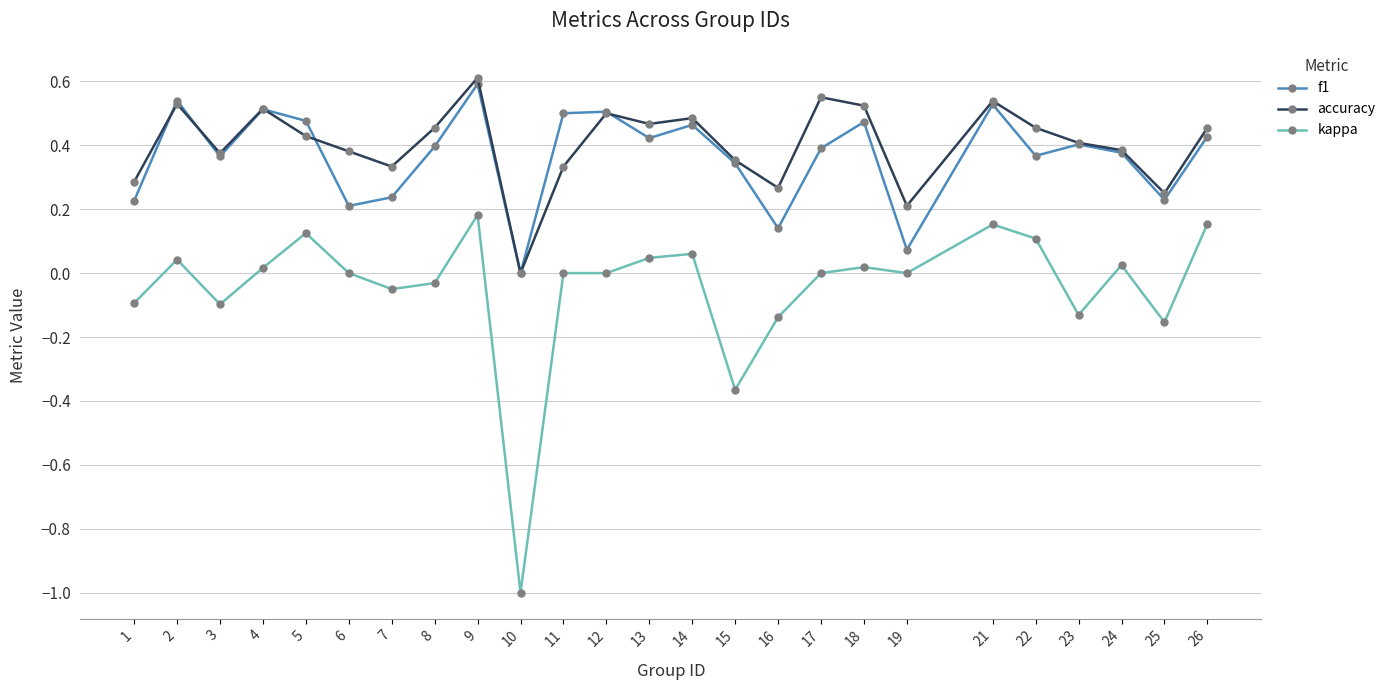

At which category is the sum across all series the highest?

9